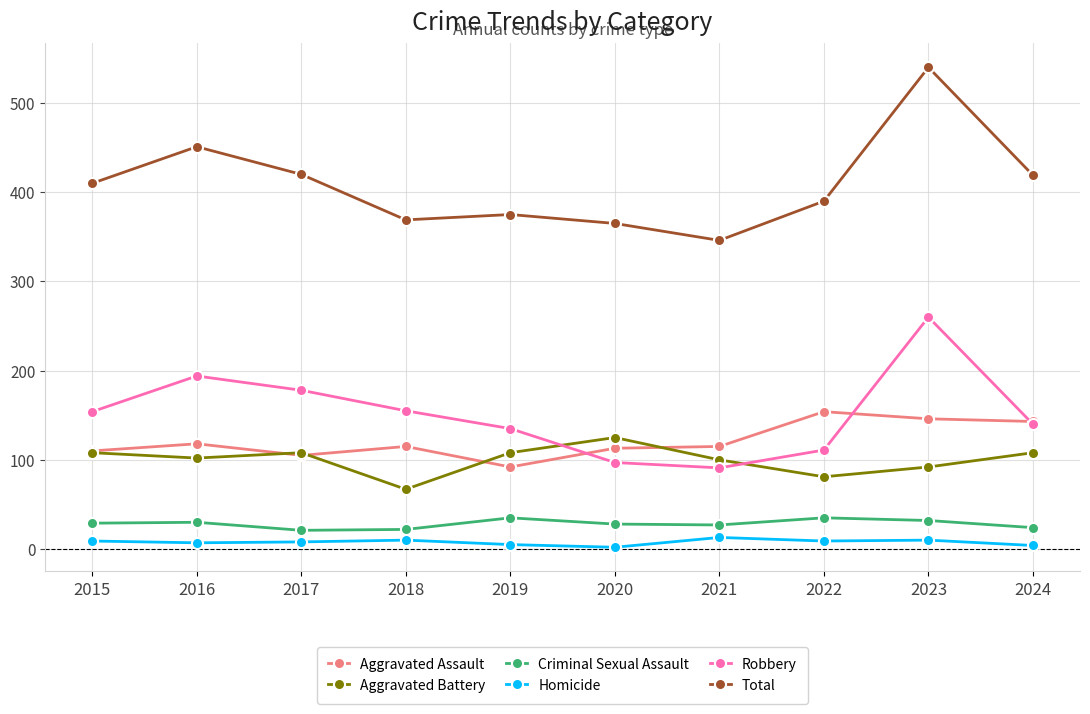

What is the minimum value for Aggravated Battery?

67